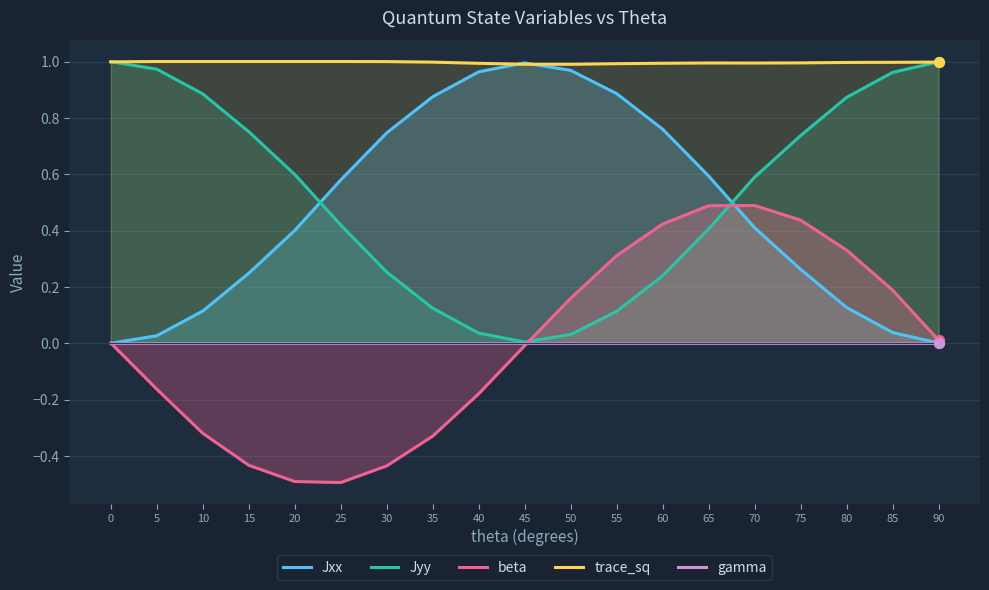

Which series has the largest total across all categories?

trace_sq